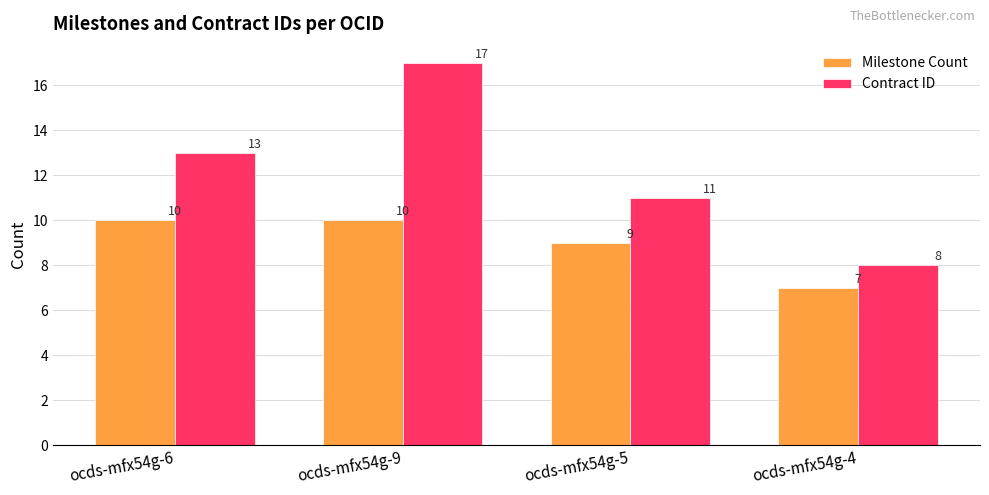

At ocds-mfx54g-4, list the series in order from largest to smallest.

Contract ID, Milestone Count